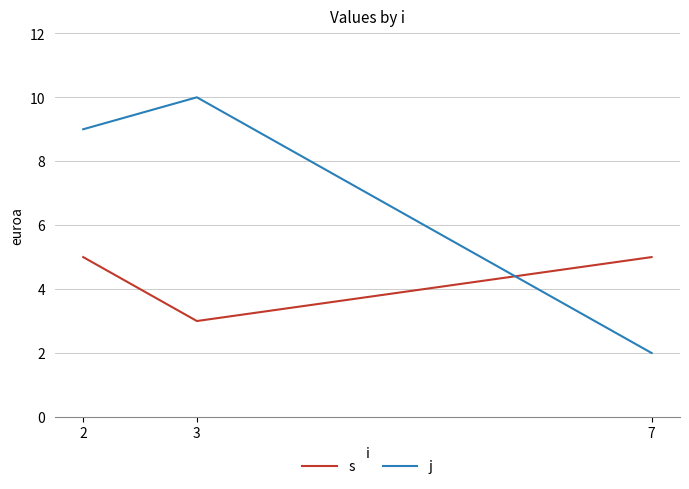

Does the chart have visible grid lines?

Yes